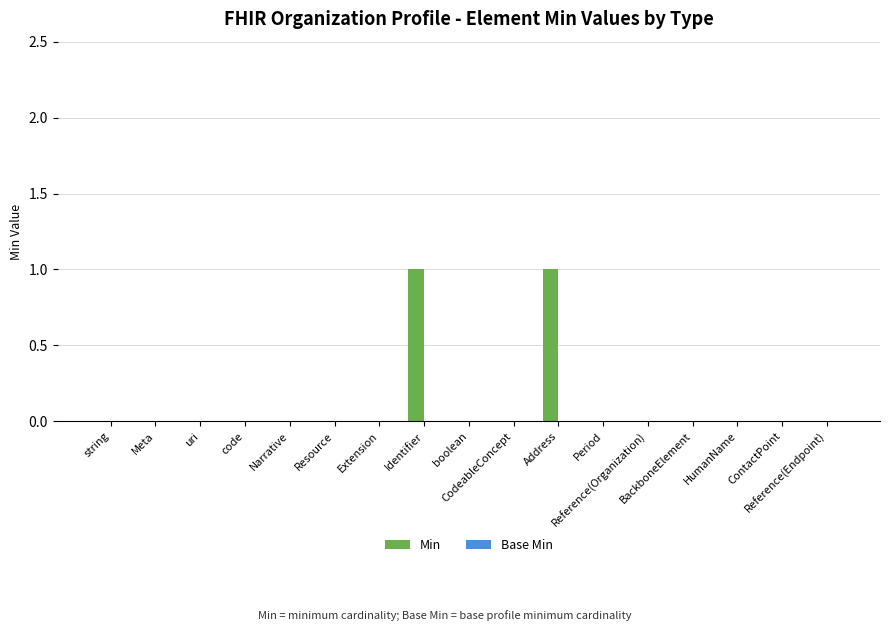

How many series are shown in this chart?

1